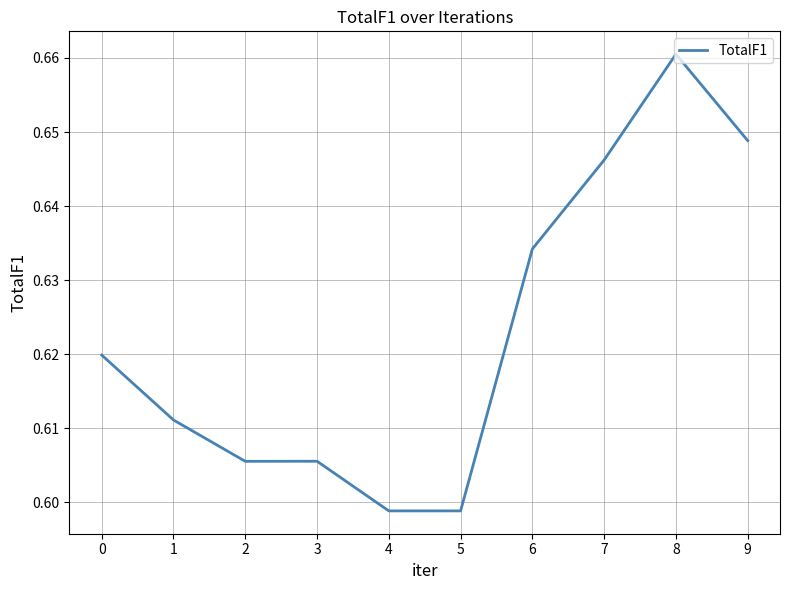

Which has a higher value, 6 or 5?

6